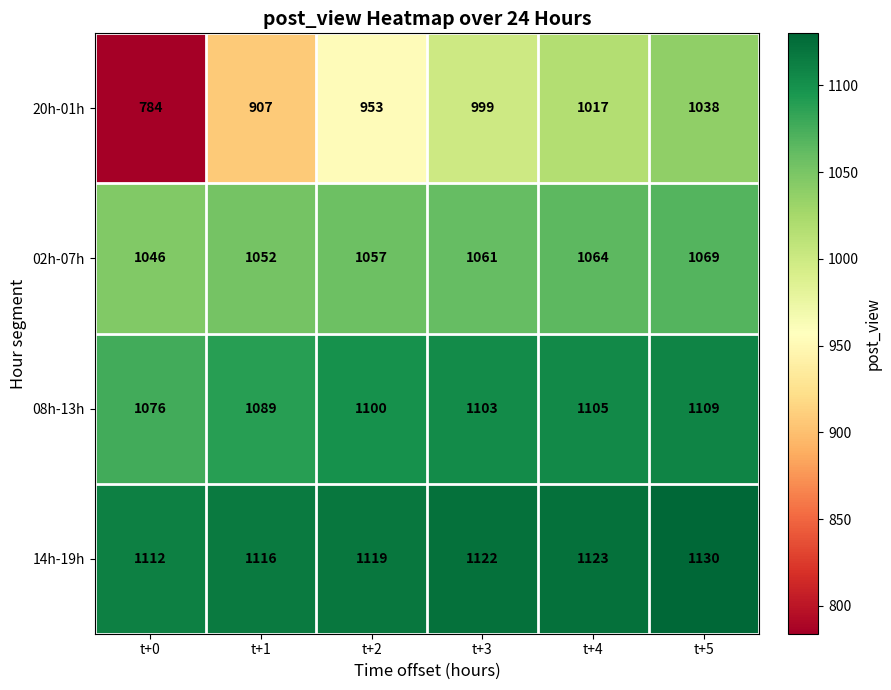

Is it true that 20h-01h equals 1344 at t+3?

False